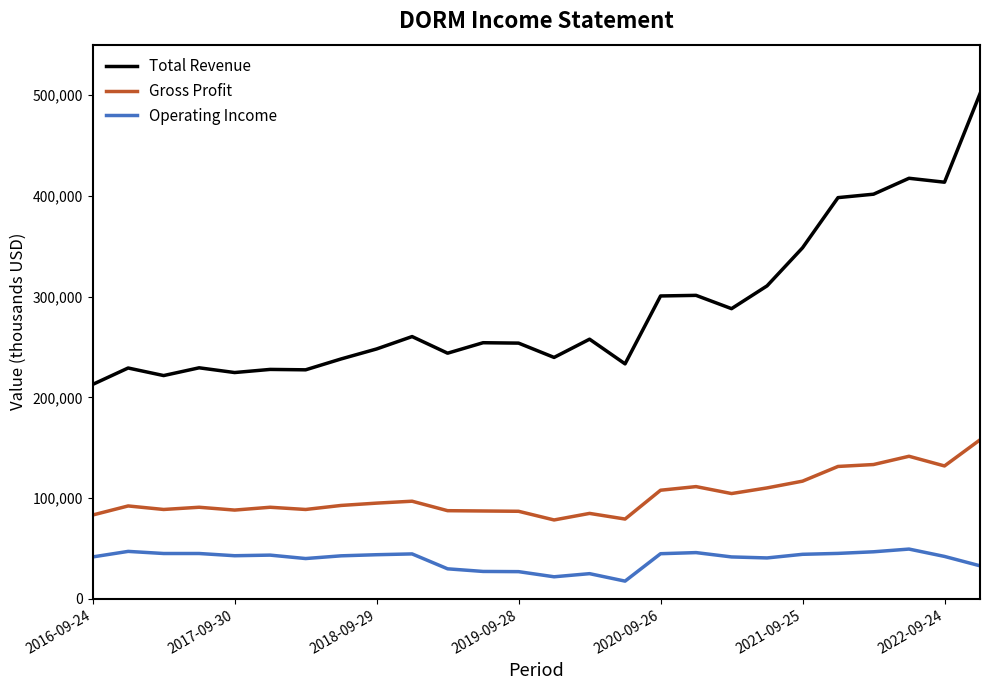

Which series has the largest range (max minus min)?

Total Revenue